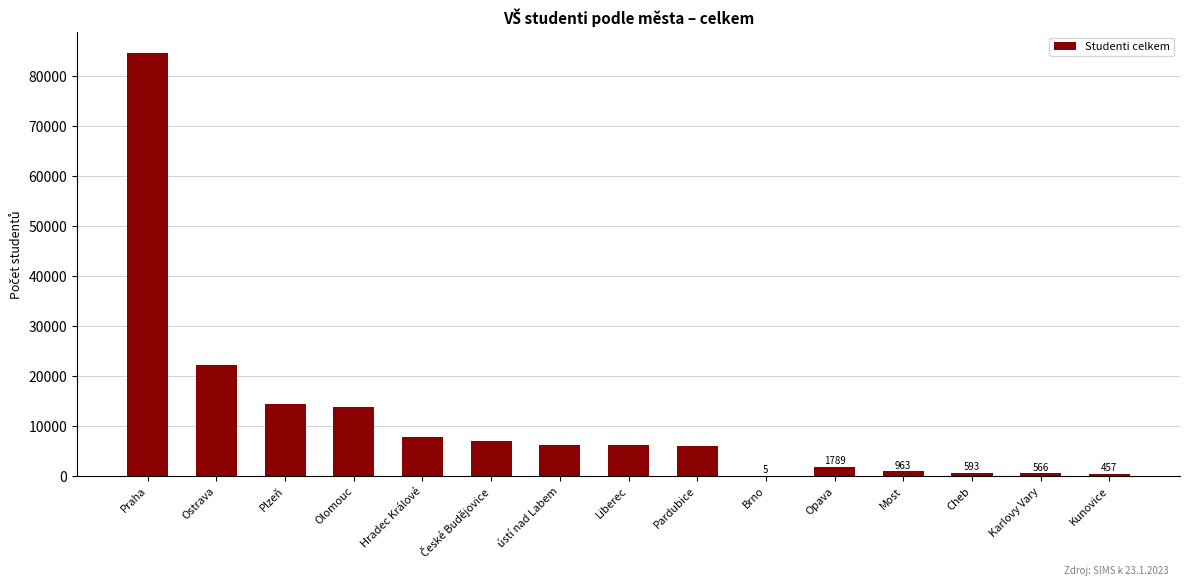

At which label does the data first exceed 6220?

Praha